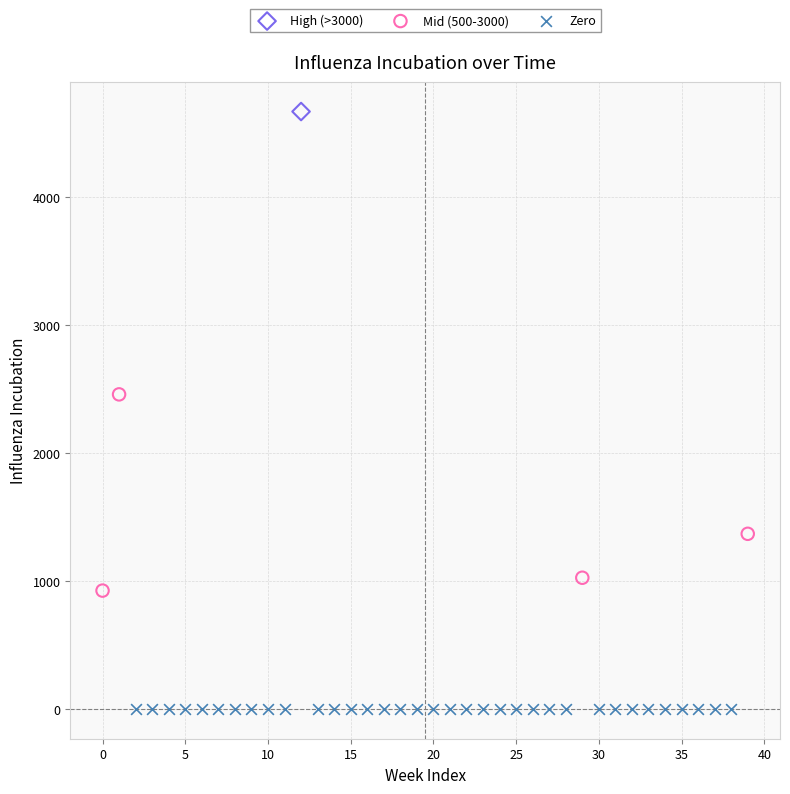

Which series contains the highest Y value?

High (>3000)